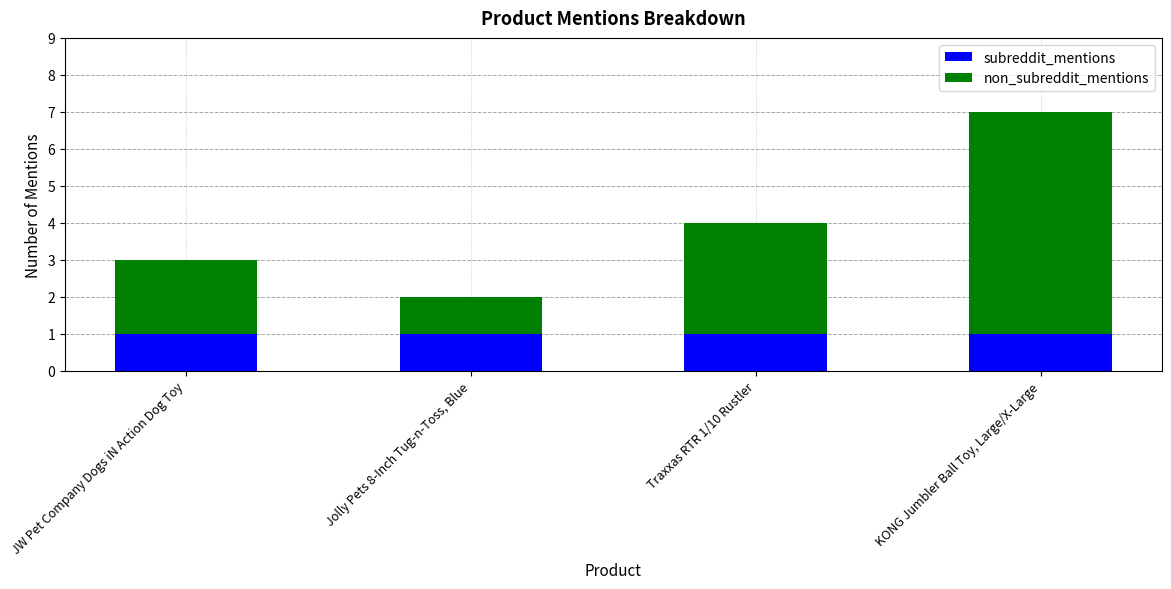

Does the chart contain any negative values?

No